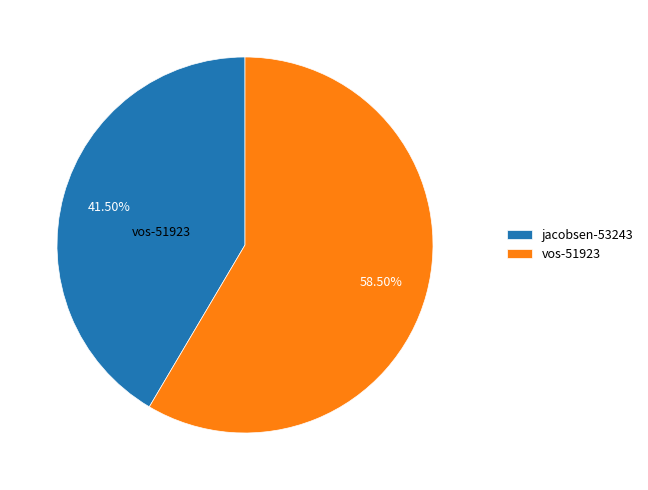

Is there a majority slice in this chart?

Yes